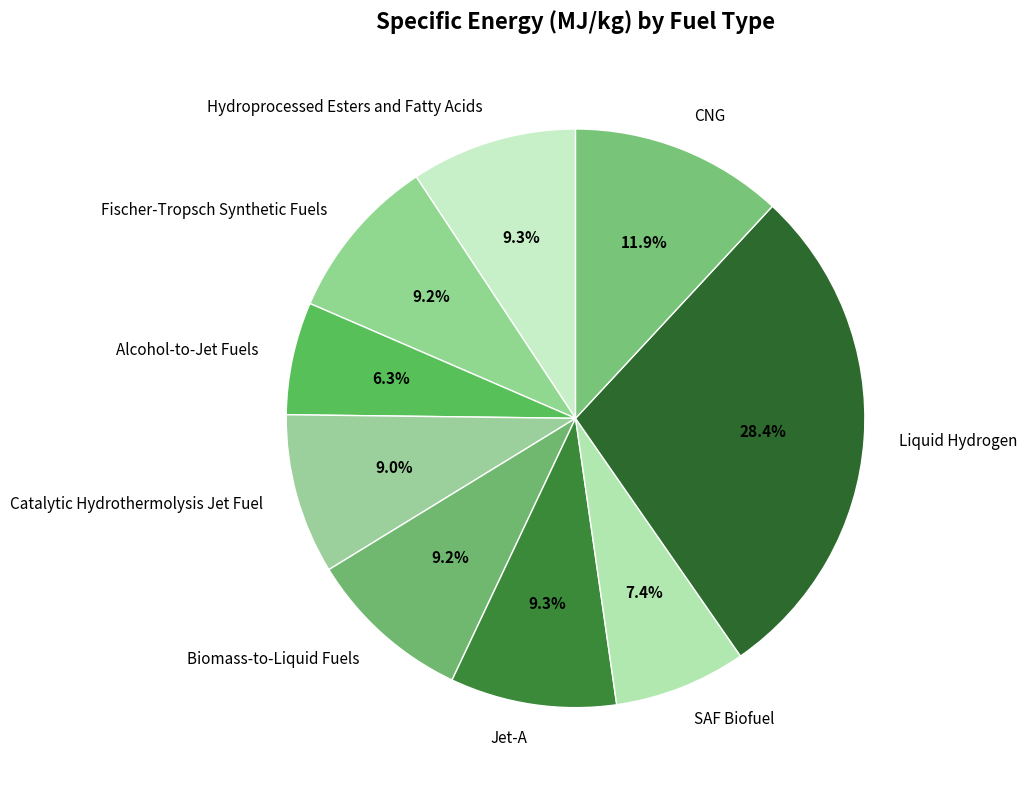

To the nearest percent, what is the difference between the Liquid Hydrogen and Alcohol-to-Jet Fuels slice percentages?

22%